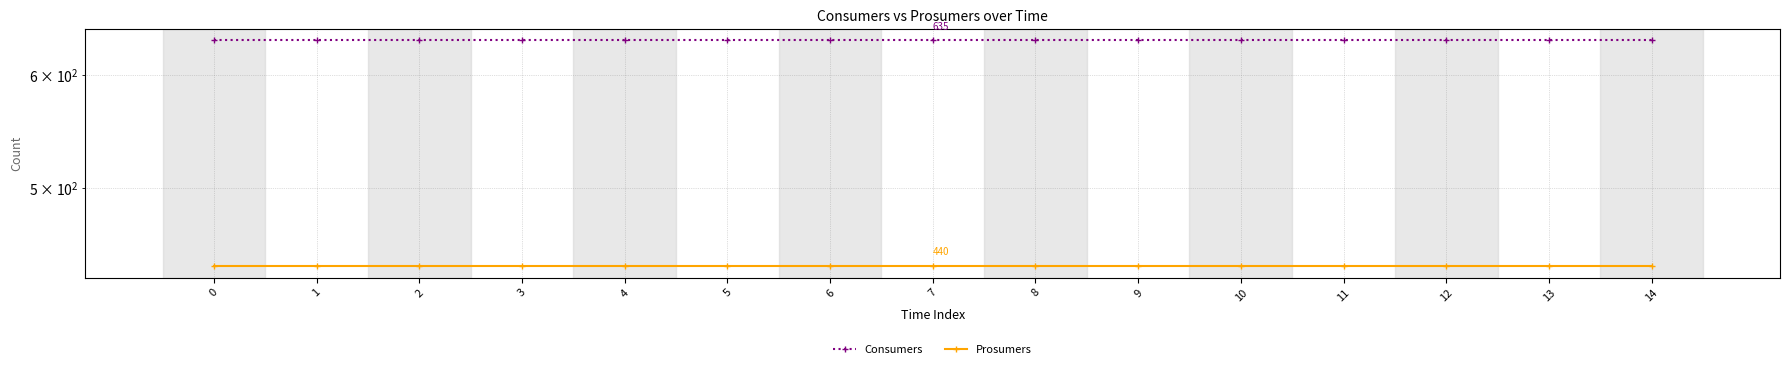

True or false: Prosumers and Consumers intersect in this chart.

False